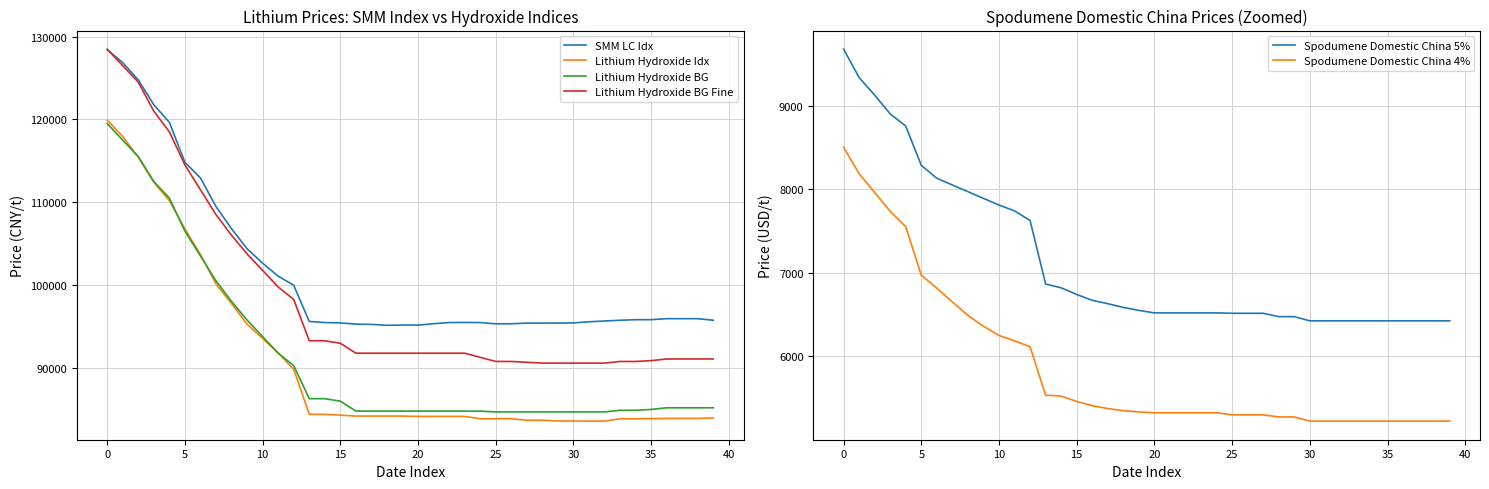

The Lithium Hydroxide BG series shows 84750 at 23. True or false?

True